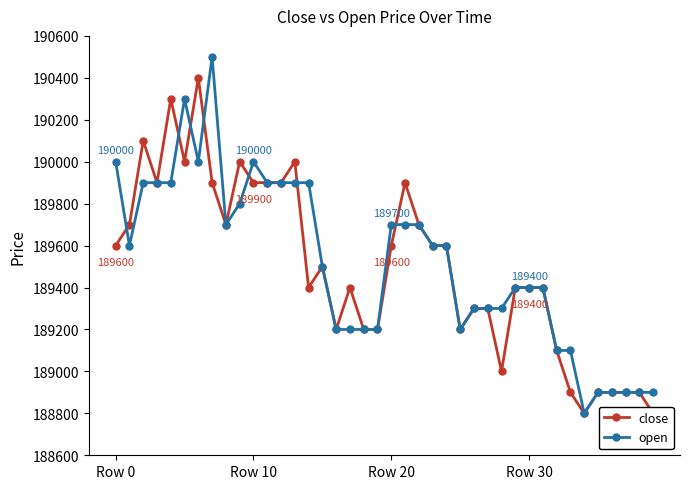

At which label does close reach its peak?

6